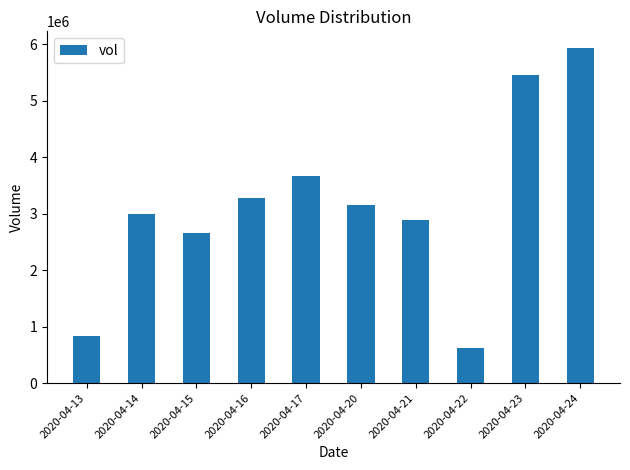

Reading left to right, transcribe all the data shown in this chart.

2020-04-13=832800	2020-04-14=2999500	2020-04-15=2661100	2020-04-16=3271000	2020-04-17=3663200	2020-04-20=3147000	2020-04-21=2895700	2020-04-22=626000	2020-04-23=5449500	2020-04-24=5932200